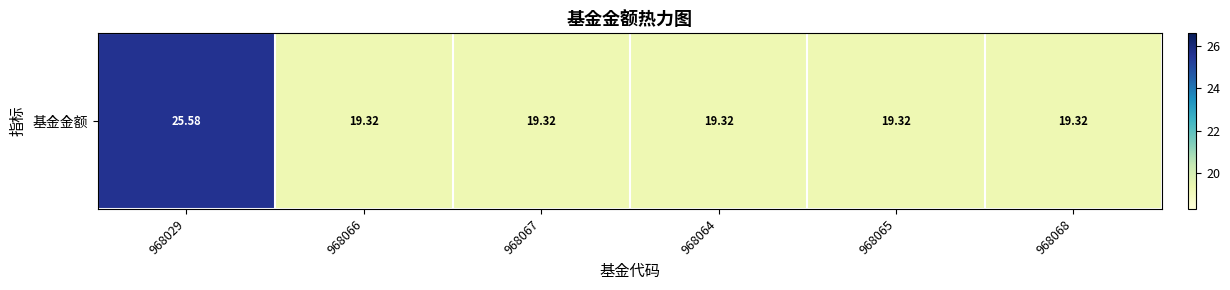

True or false: the data shows 32.4 at 968066.

False